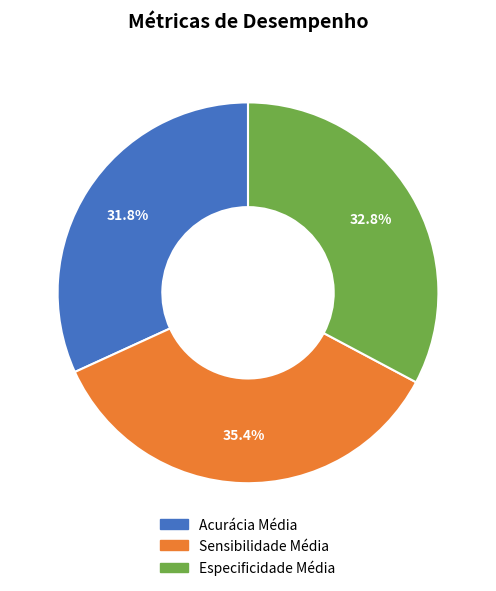

To the nearest percent, what is the average slice percentage?

33%